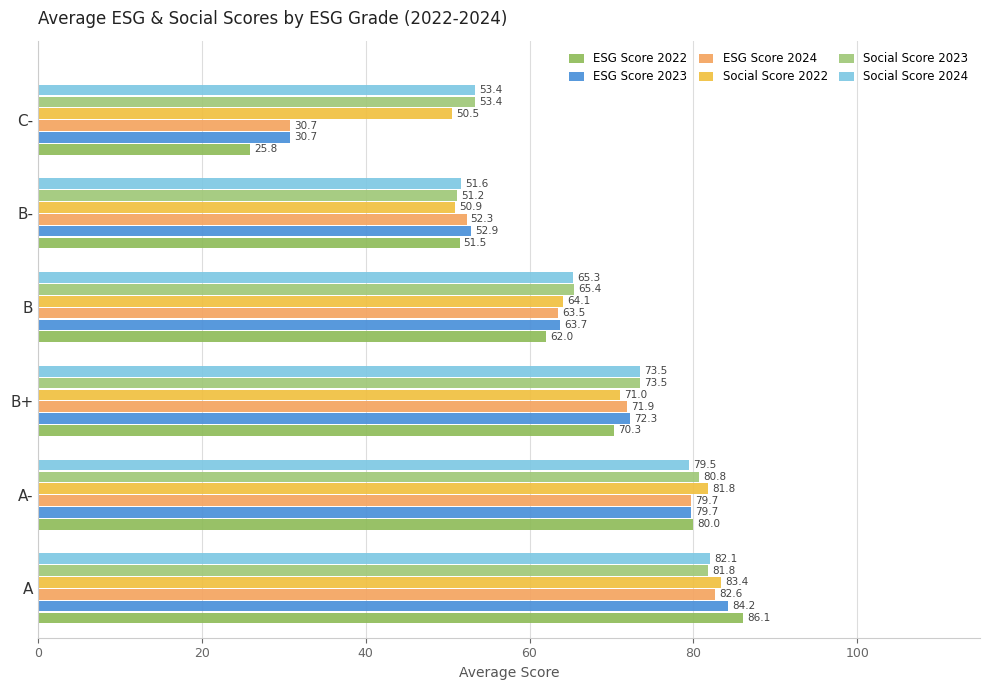

Rank the series by their maximum value, from lowest to highest.

Social Score 2023, Social Score 2024, ESG Score 2024, Social Score 2022, ESG Score 2023, ESG Score 2022